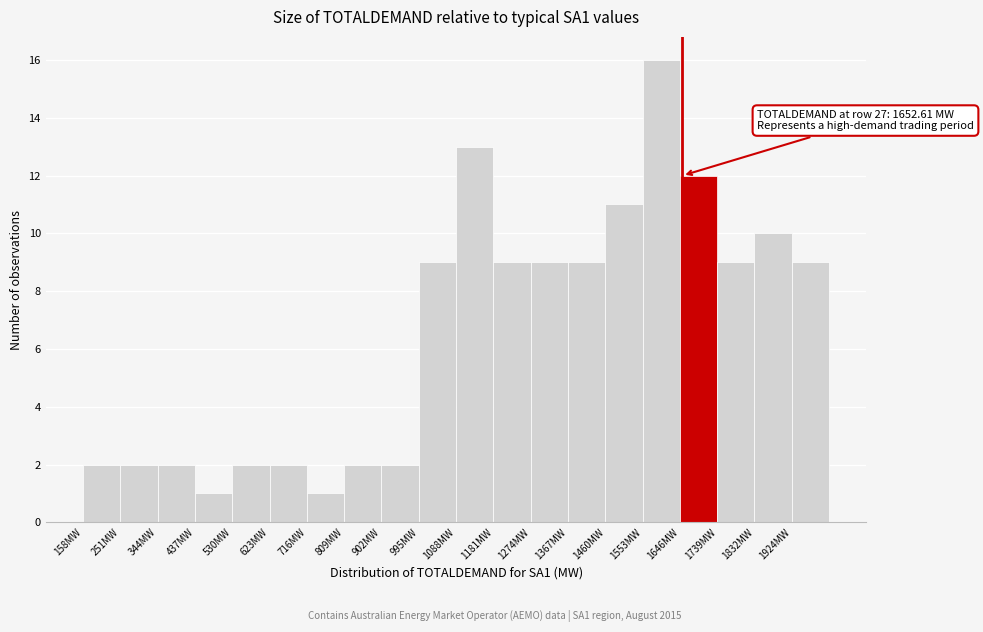

Which range on the x-axis has the tallest bar?

1550 to 1650